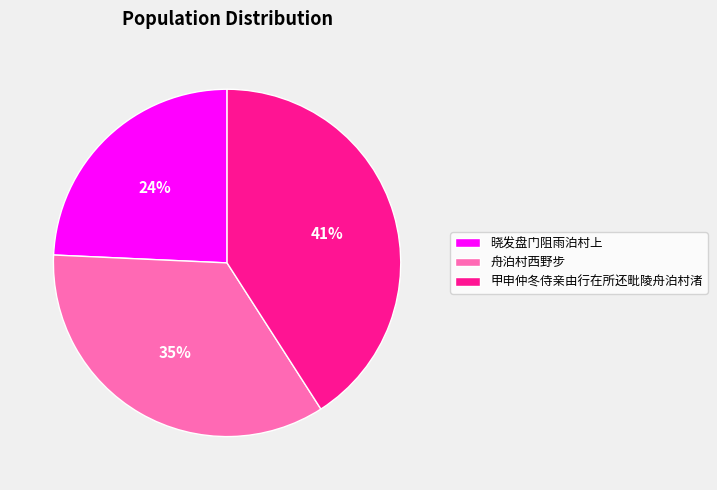

Do 舟泊村西野步 and 晓发盘门阻雨泊村上 together represent more than half of the pie?

Yes